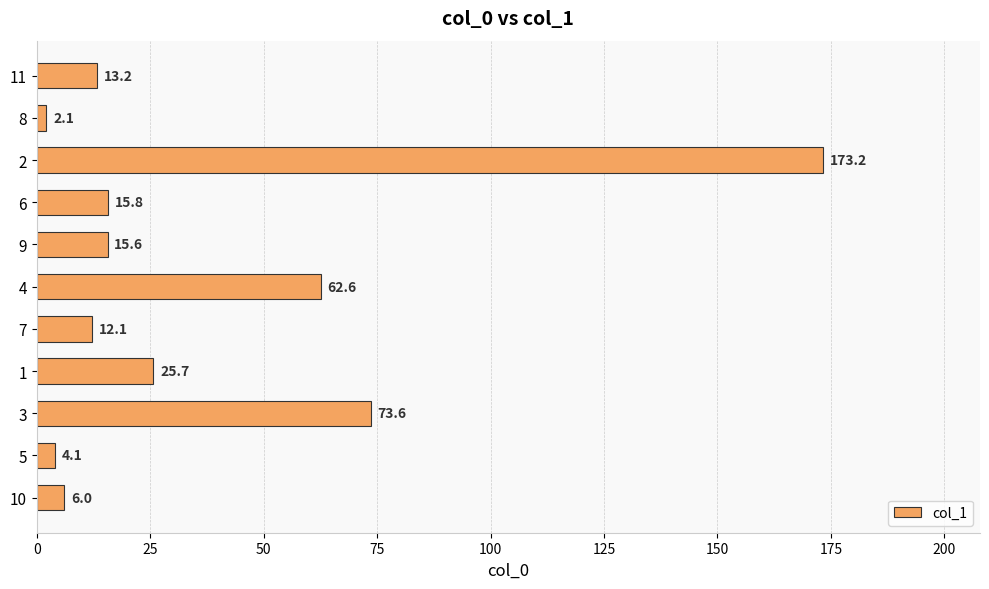

Which label corresponds to the largest value in the chart?

2